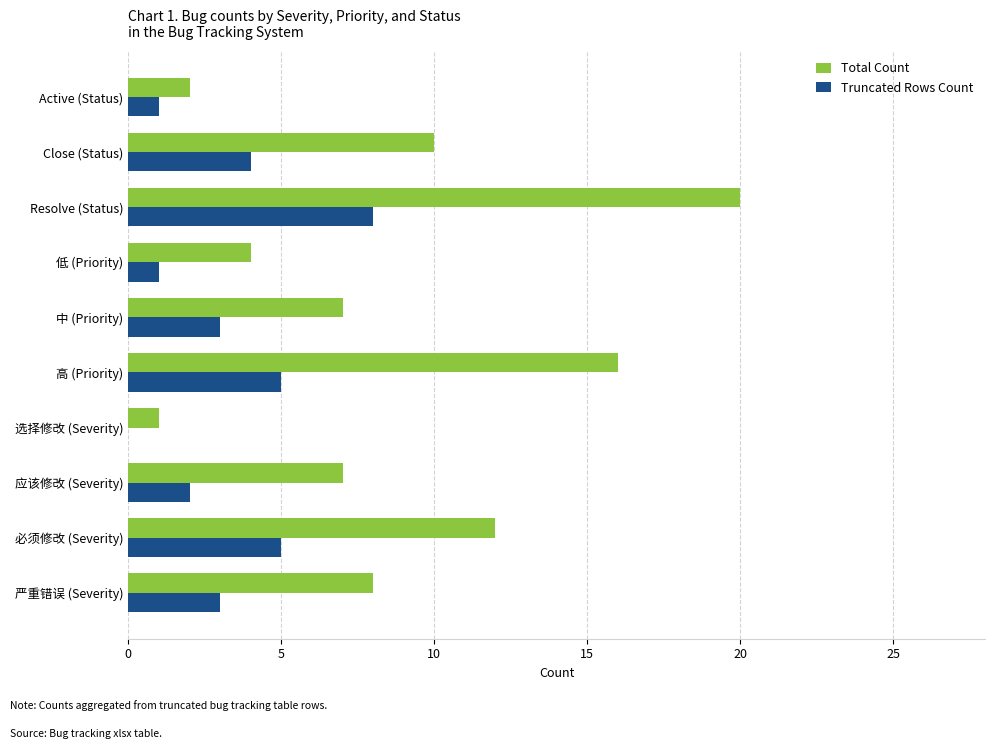

Which label corresponds to the largest value in the chart?

Resolve (Status)